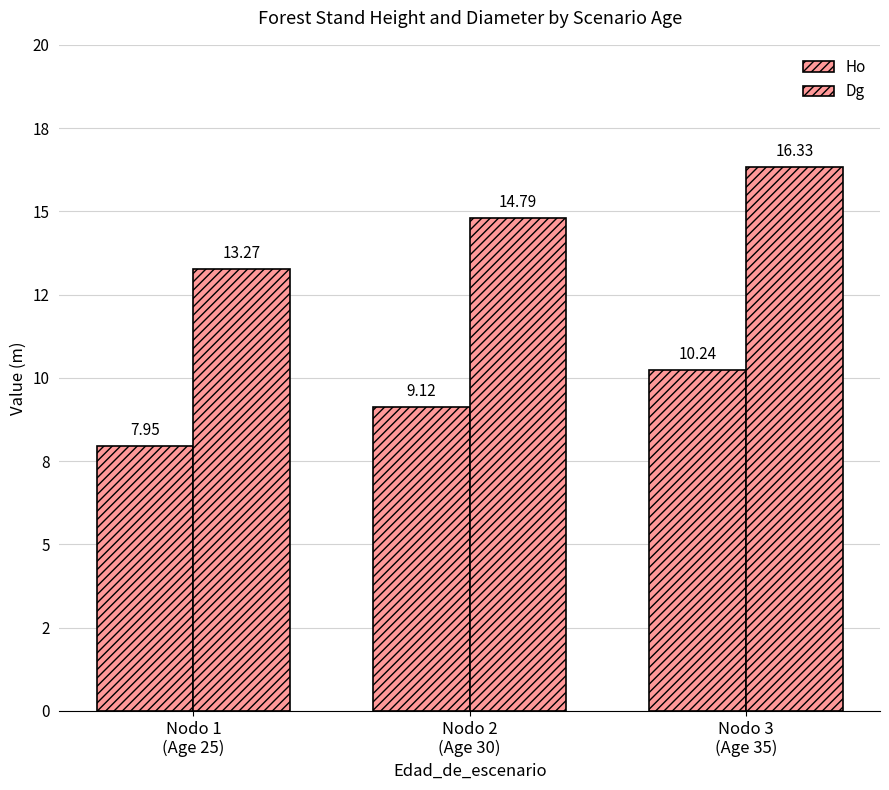

Does the chart contain any negative values?

No